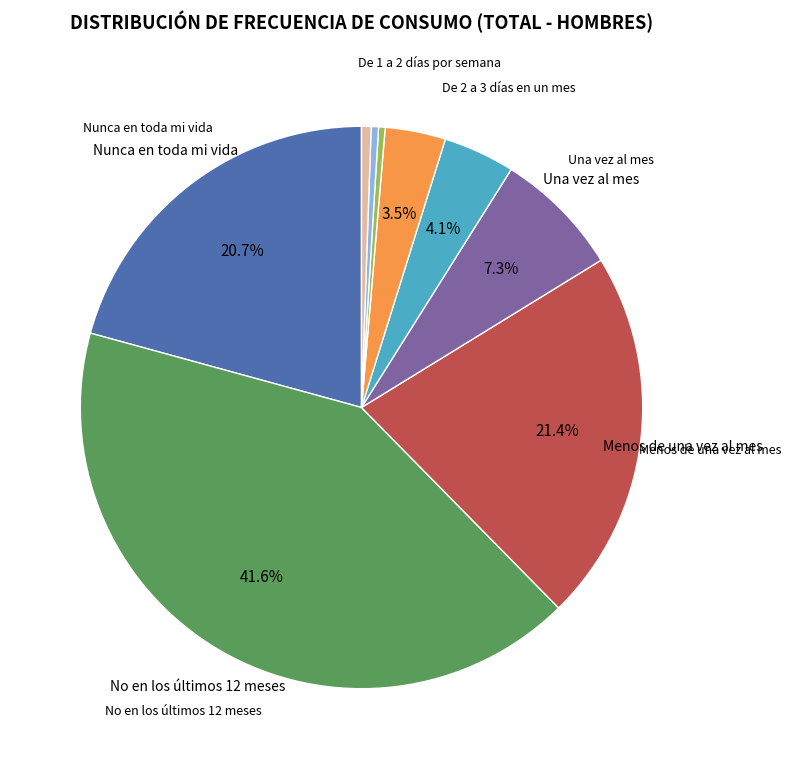

Count the number of slices in the pie.

9